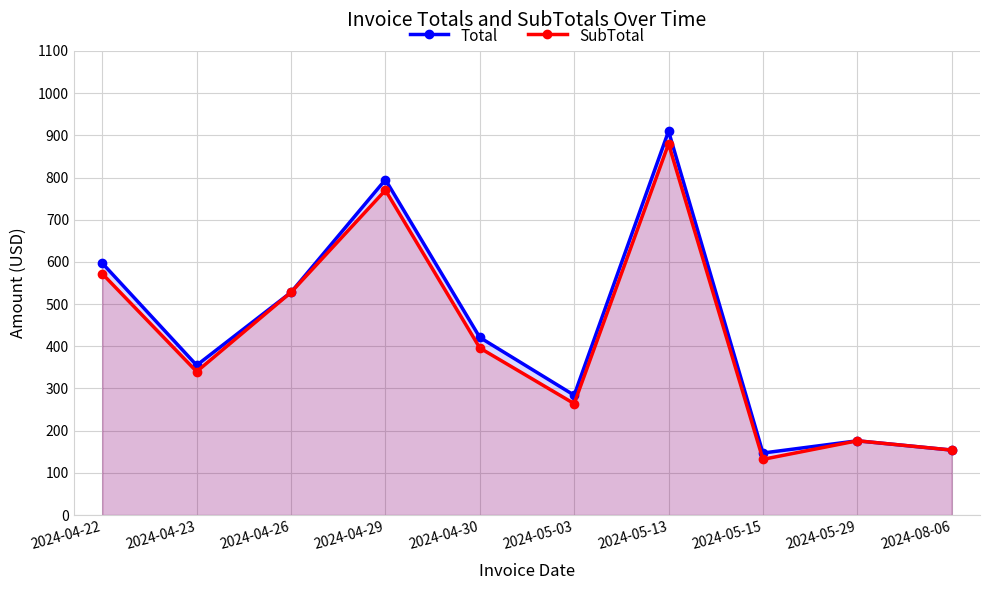

What is the approximate value of SubTotal at 2024-04-26?

528